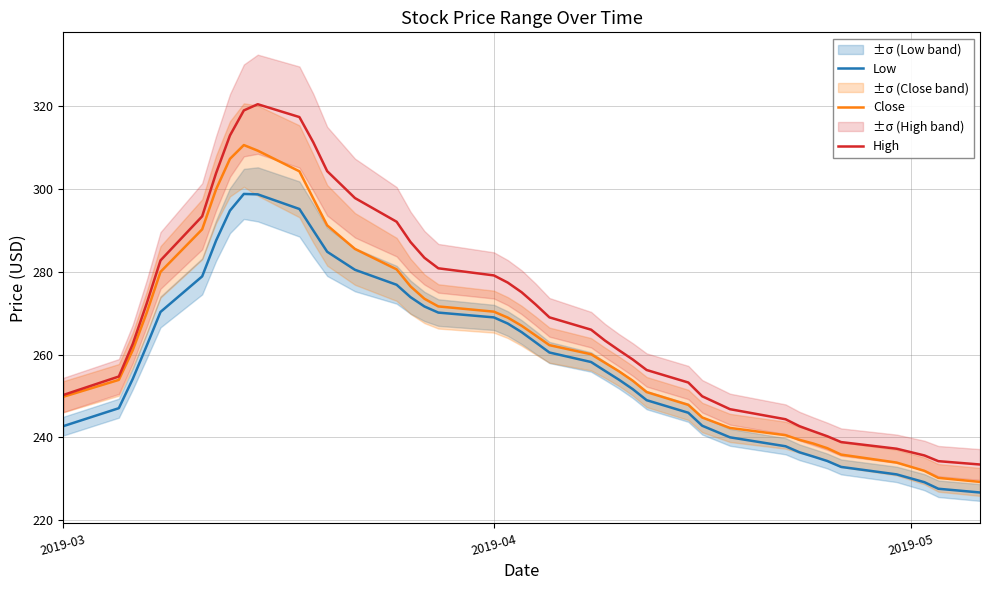

What is the difference between the maximum and minimum values in the High series?

86.9